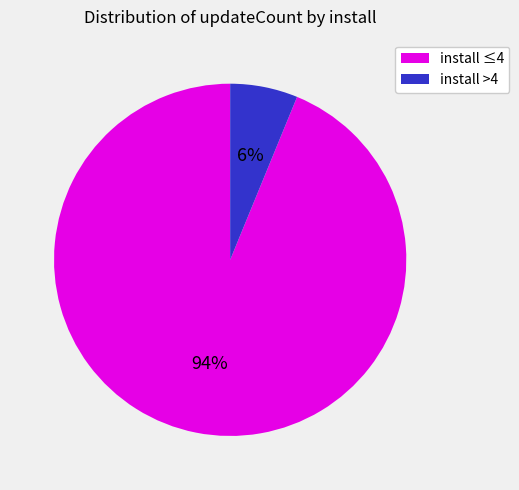

Which category has the biggest portion of the pie?

install ≤4